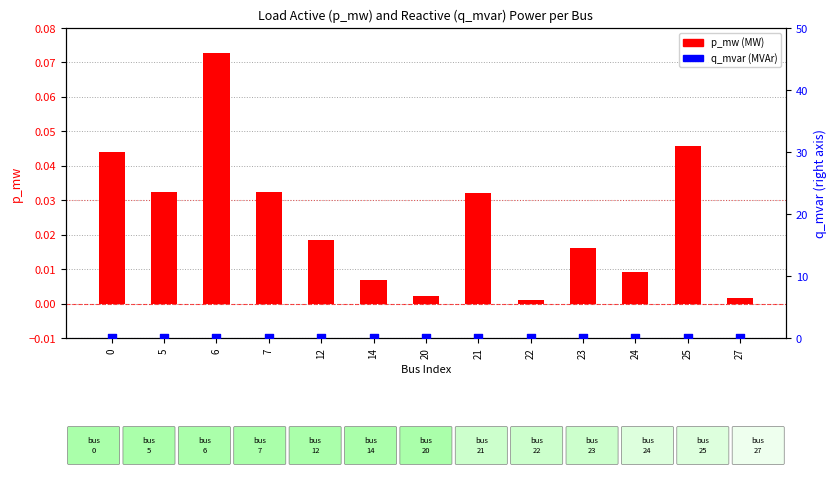

Is the value of p_mw at 6 greater than the value of q_mvar at 0?

Yes